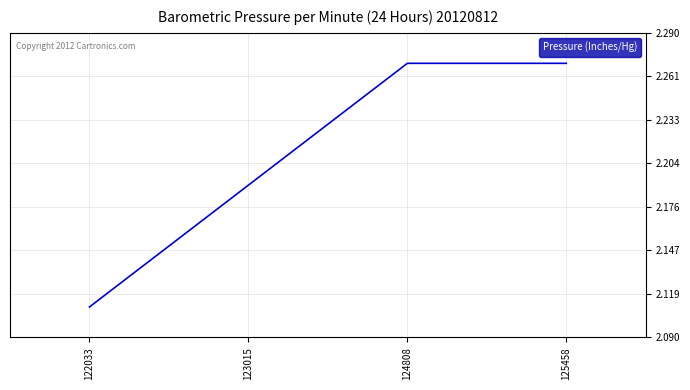

At which label is the value closest to 2?

122033